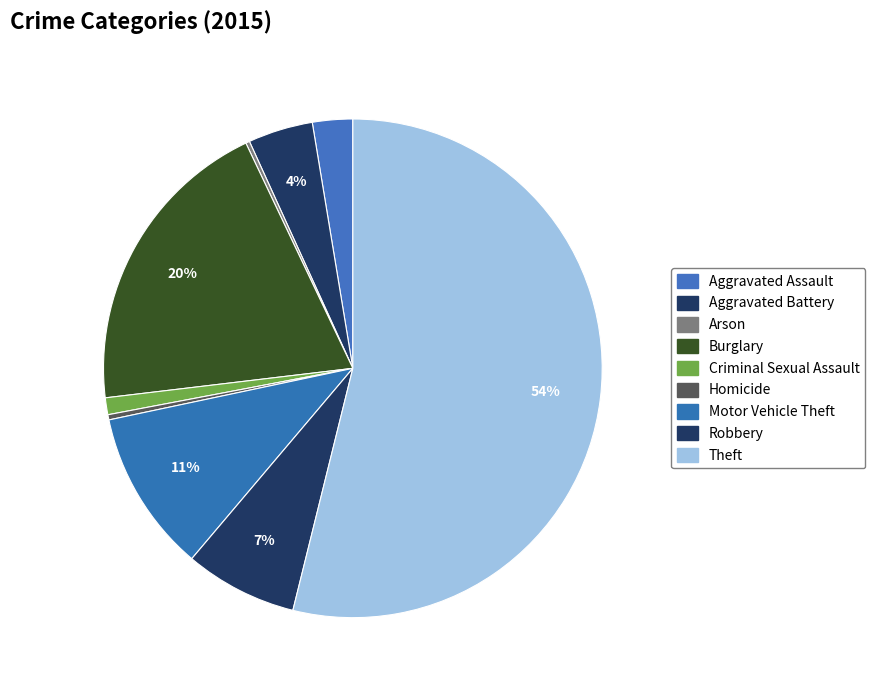

Which slice represents more than half of the pie?

Theft